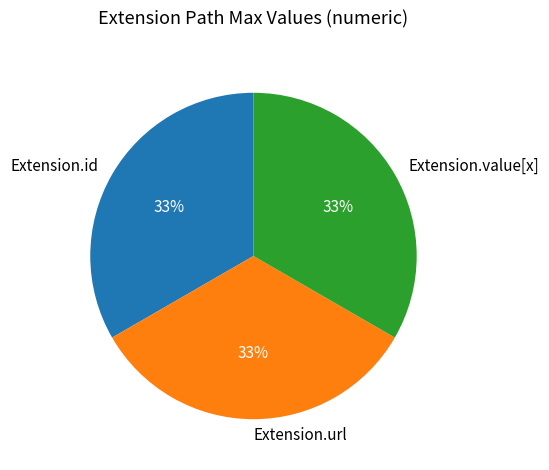

Is it true that Extension.id is 14% of the pie?

False